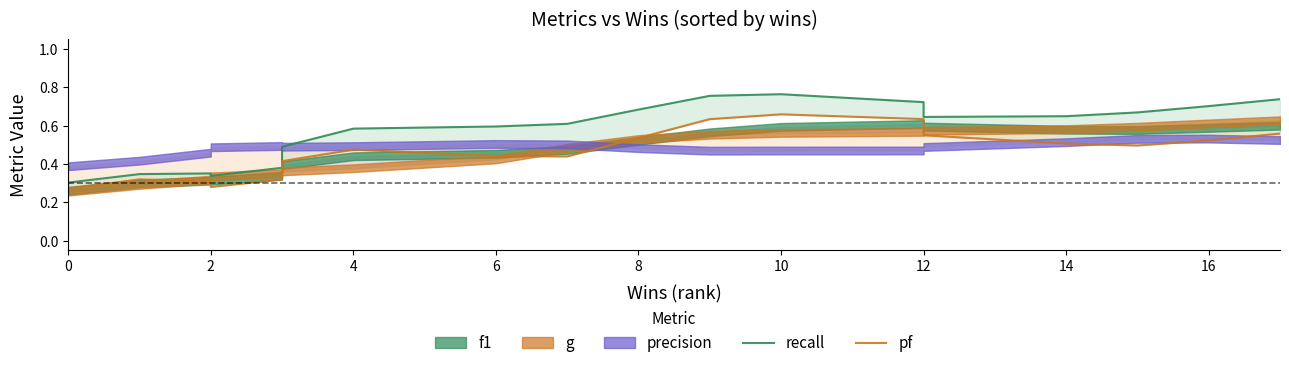

Reading right to left, extract all data points from this chart.

recall: 0.7	0.7	0.7	0.6	0.6	0.7	0.7	0.8	0.8	0.7	0.6	0.6	0.6	0.5	0.4	0.3	0.4	0.3	0.3
pf: 0.6	0.5	0.5	0.5	0.5	0.6	0.6	0.7	0.6	0.5	0.4	0.4	0.5	0.4	0.3	0.3	0.3	0.3	0.3